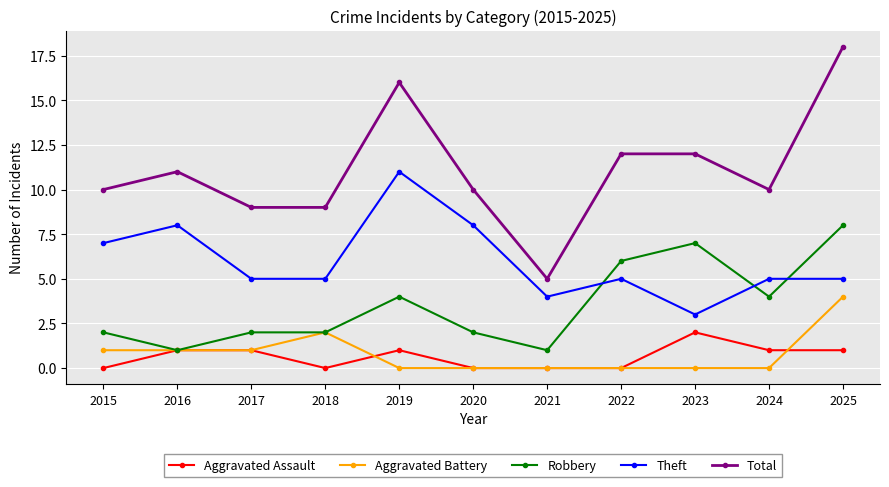

What is the maximum value for Robbery?

8